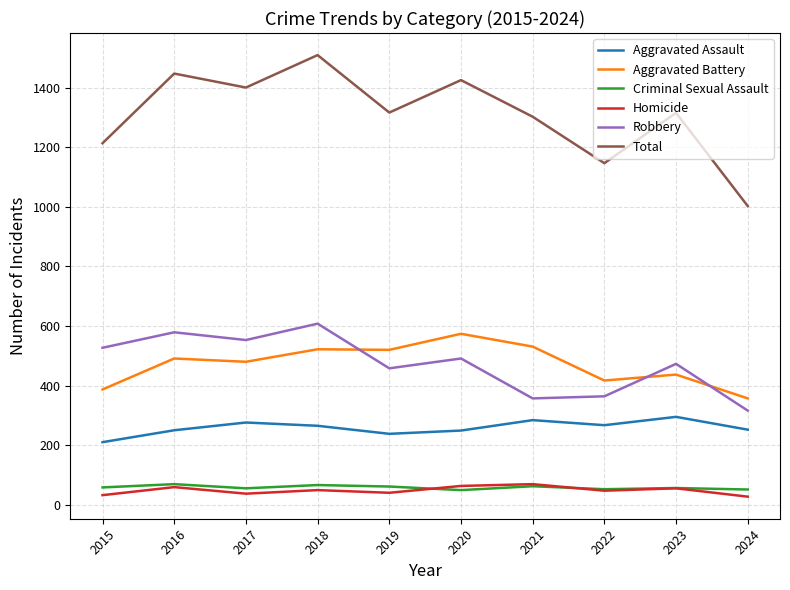

What is the highest value of the Robbery series?

608